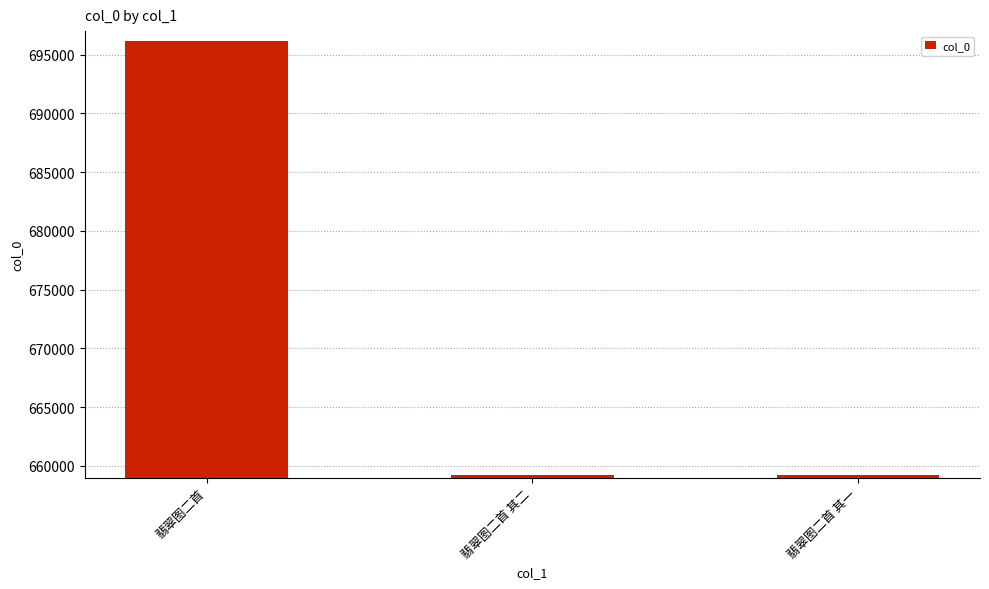

The value at 翡翠图二首 其二 is 236623. True or false?

False